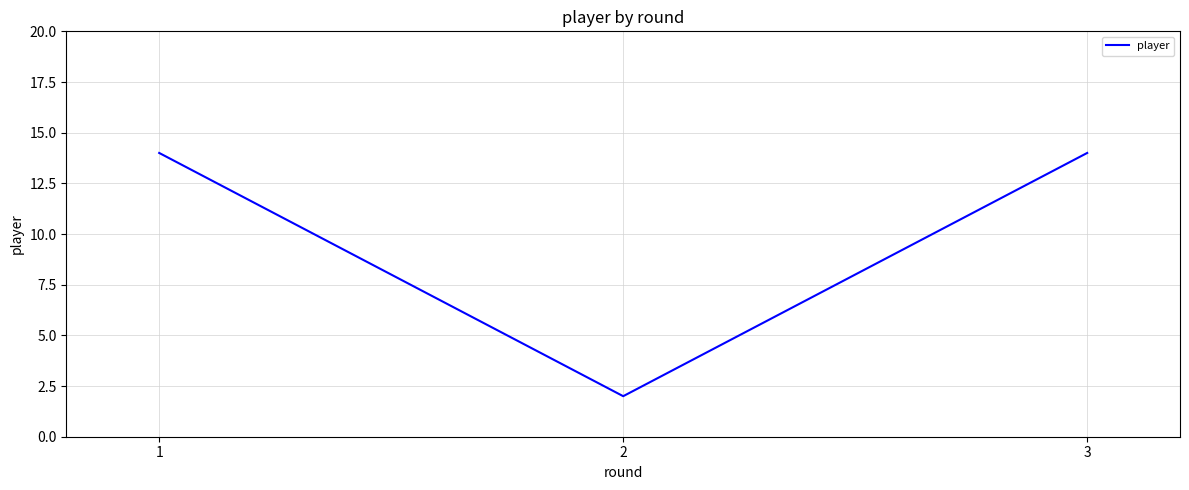

What is the average value?

10